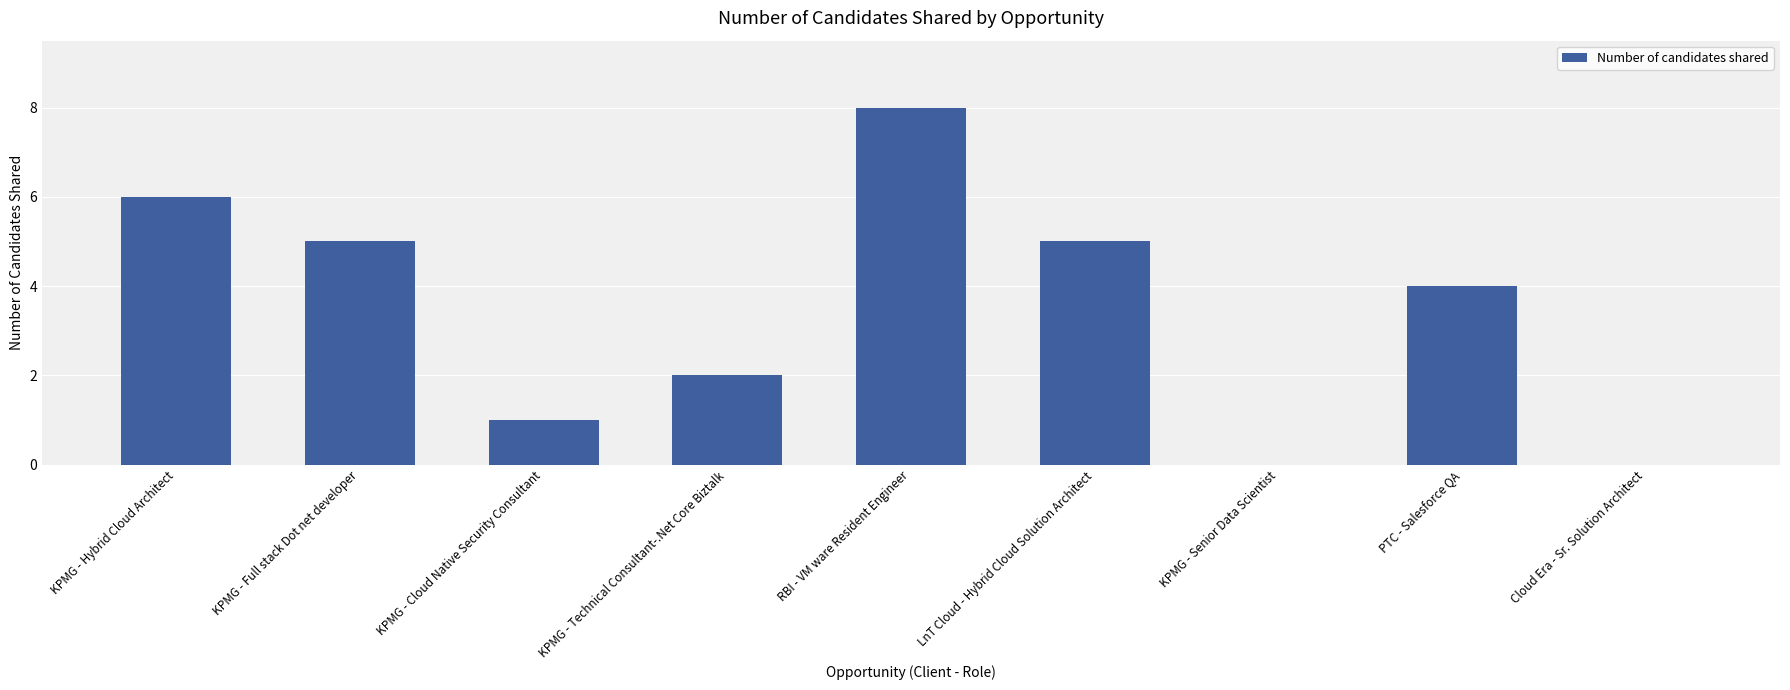

What is the difference between the values at Cloud Era - Sr. Solution Architect and LnT Cloud - Hybrid Cloud Solution Architect?

5